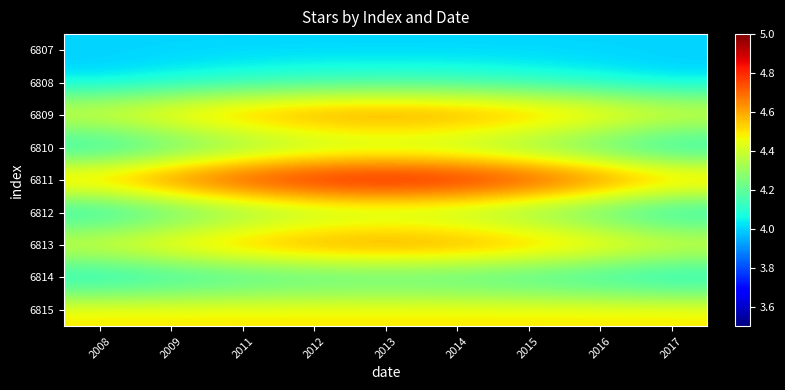

Which category has the highest value across all series?

2013